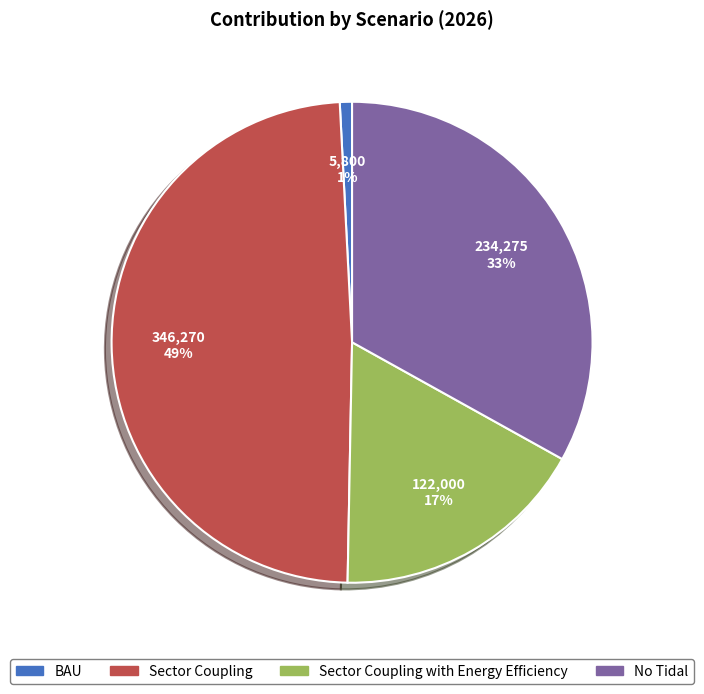

To the nearest percent, what is the combined percentage of No Tidal and Sector Coupling?

82%